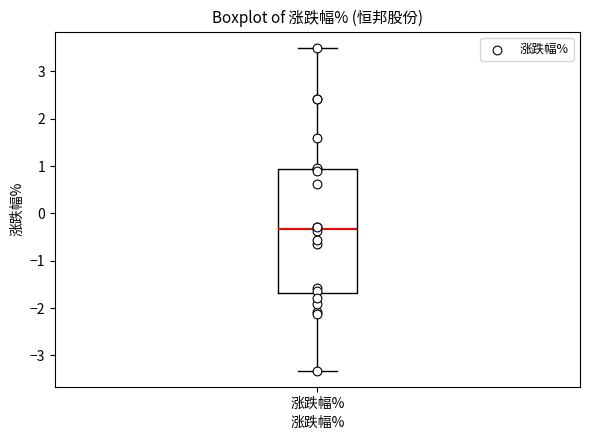

Where is the upper edge of the box for 涨跌幅% on the y-axis? The values are not printed on the chart, so give them approximately, as read against the axis.

0.9